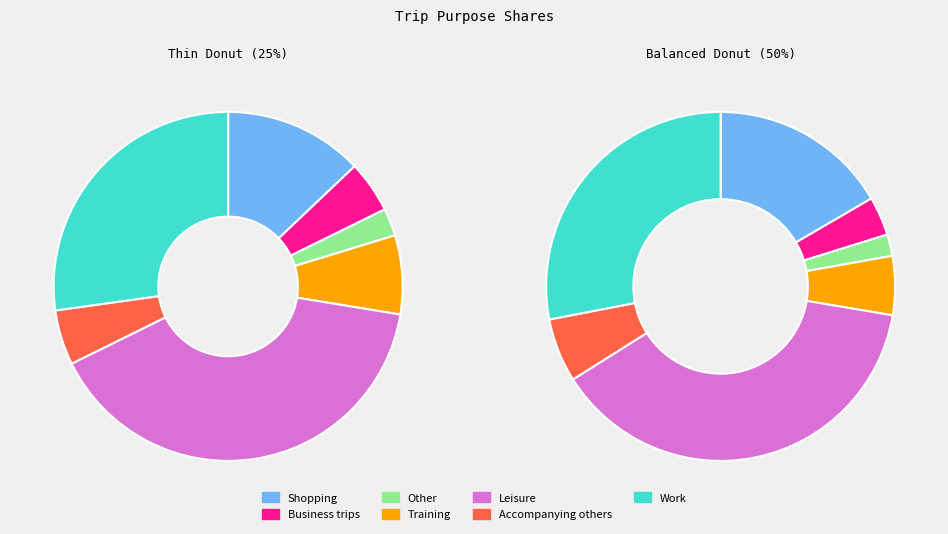

Is there any slice that represents more than half of the pie?

No